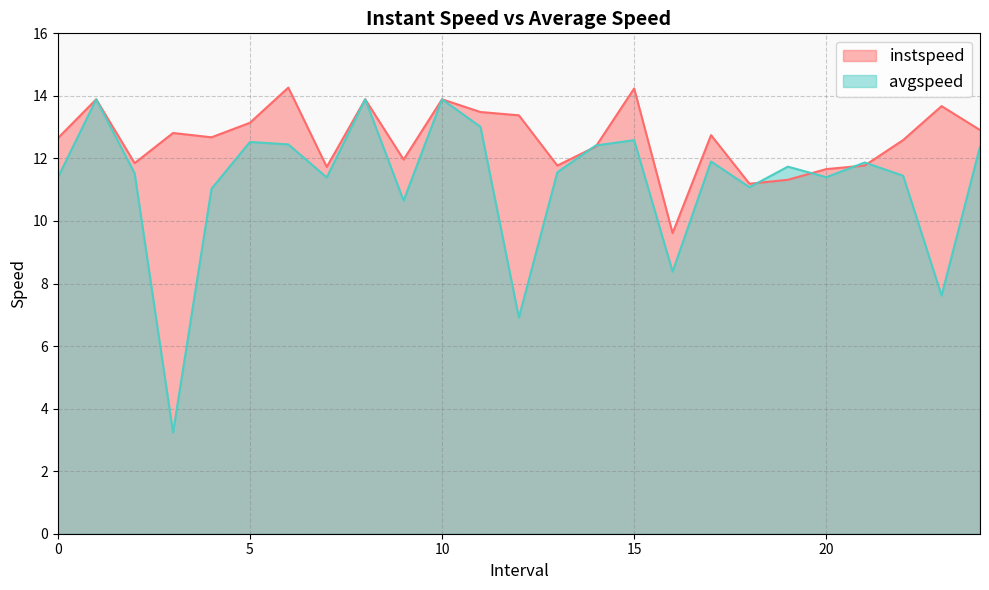

What is the label of the 24th point from the right?

1.0